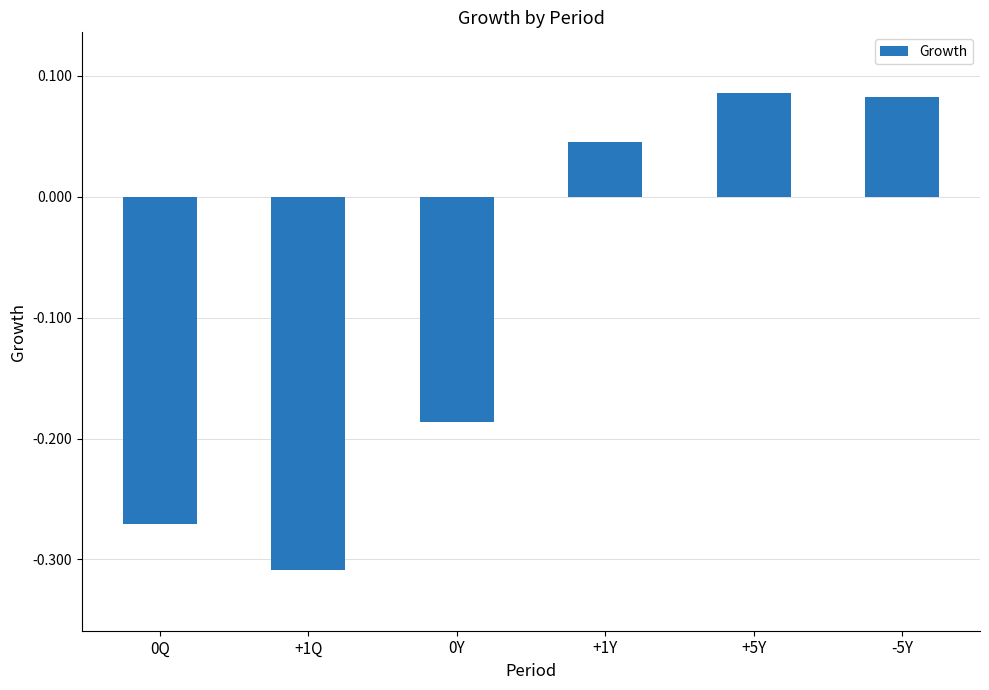

What is the sum of all values?

-0.6